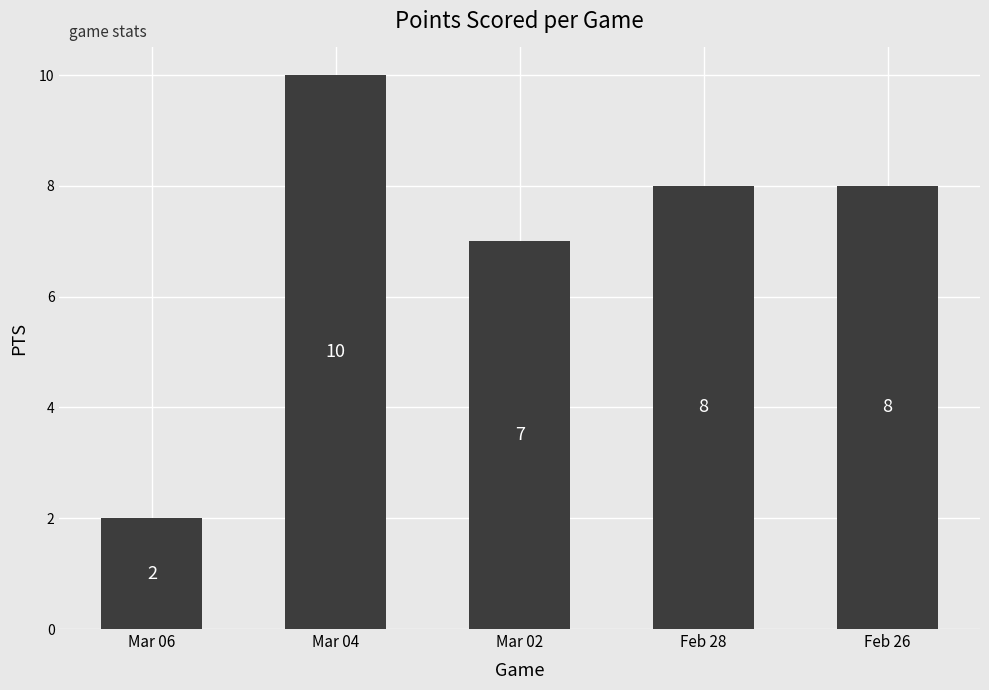

True or false: the data shows 8 at Feb 26.

True